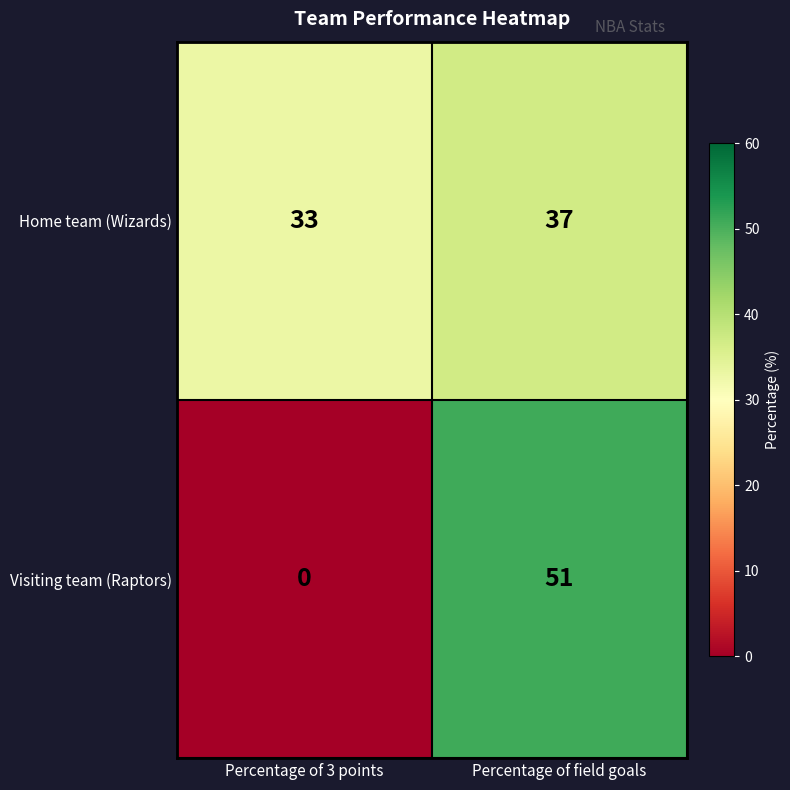

What is the difference between the maximum and minimum values in the Visiting team (Raptors) series?

51